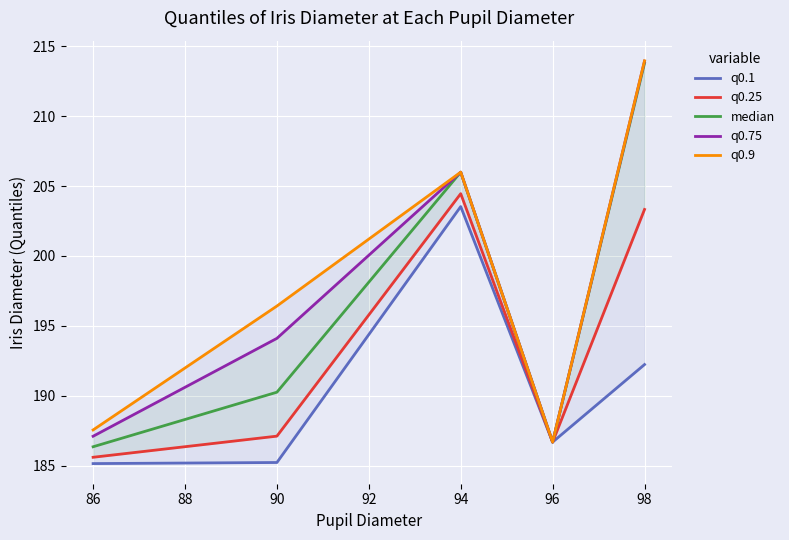

What are all the series names shown in the legend?

q0.1, q0.25, median, q0.75, q0.9